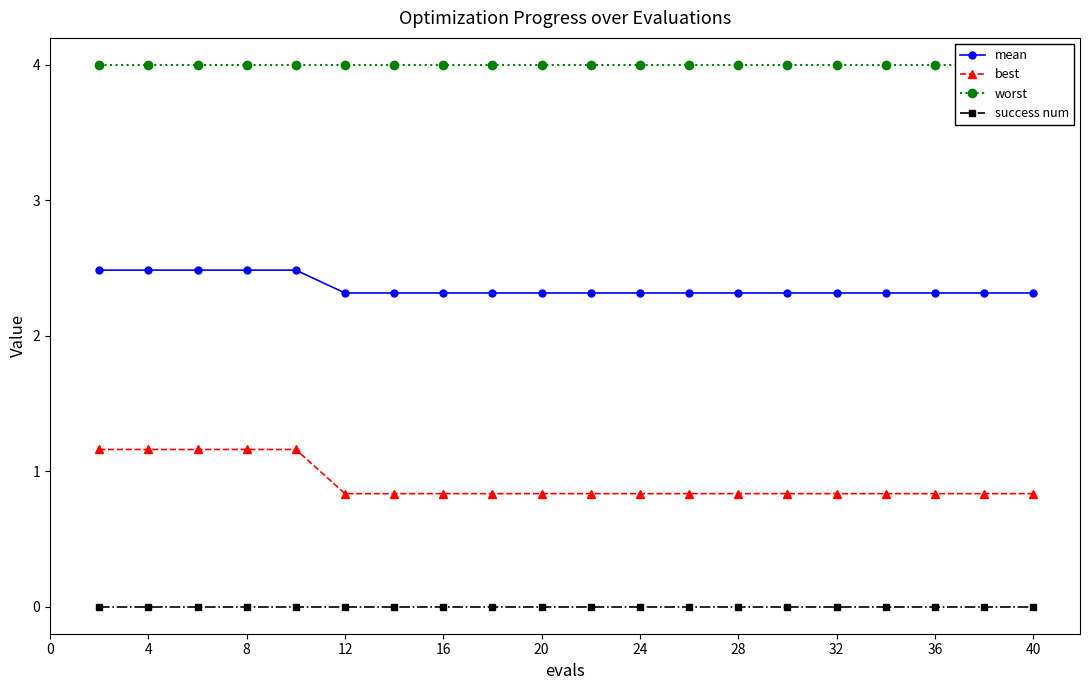

Reading right to left, extract all data points from this chart.

mean: 2.3	2.3	2.3	2.3	2.3	2.3	2.3	2.3	2.3	2.3	2.3	2.3	2.3	2.3	2.3	2.5	2.5	2.5	2.5	2.5
best: 0.8	0.8	0.8	0.8	0.8	0.8	0.8	0.8	0.8	0.8	0.8	0.8	0.8	0.8	0.8	1.2	1.2	1.2	1.2	1.2
worst: 4.0	4.0	4.0	4.0	4.0	4.0	4.0	4.0	4.0	4.0	4.0	4.0	4.0	4.0	4.0	4.0	4.0	4.0	4.0	4.0
success num: 0.0	0.0	0.0	0.0	0.0	0.0	0.0	0.0	0.0	0.0	0.0	0.0	0.0	0.0	0.0	0.0	0.0	0.0	0.0	0.0